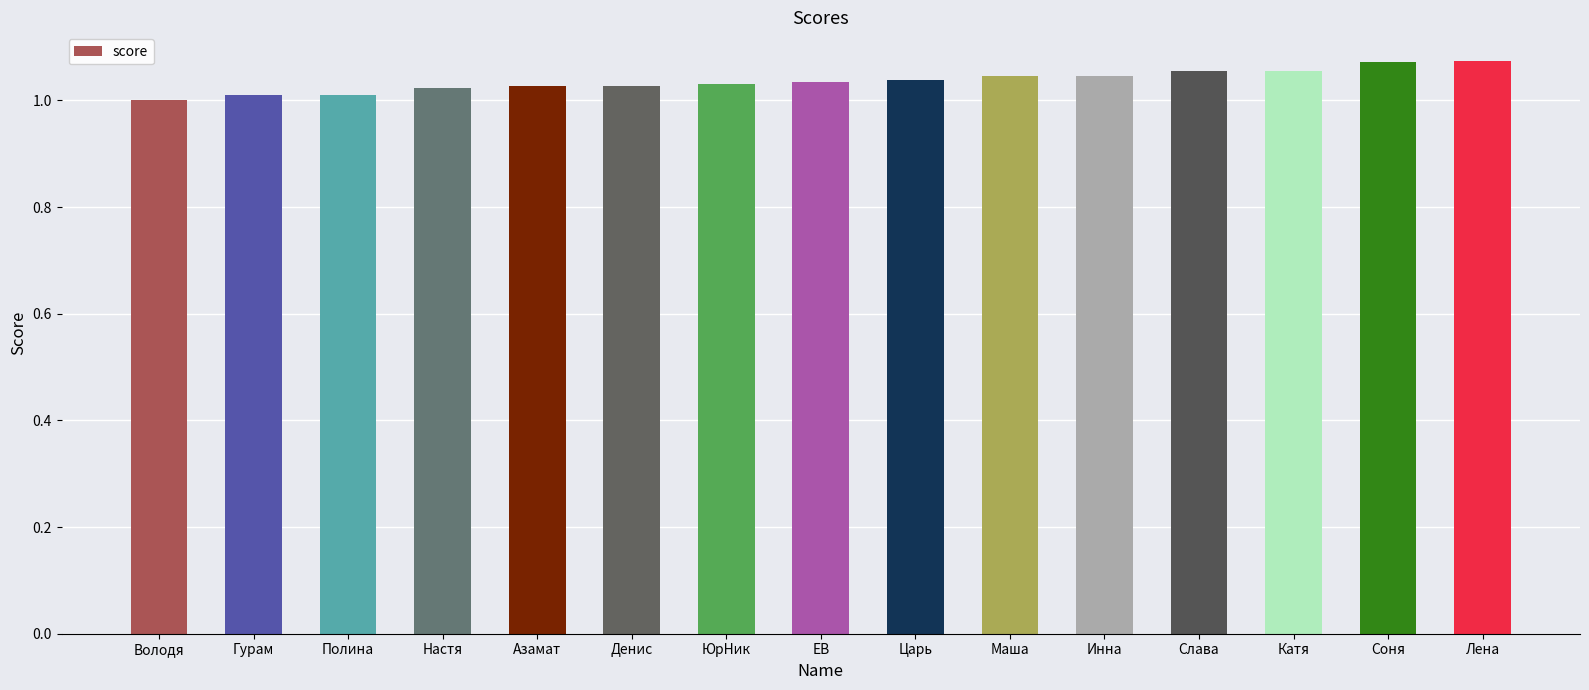

What is the ratio of the value at Полина to the value at Лена?

0.9